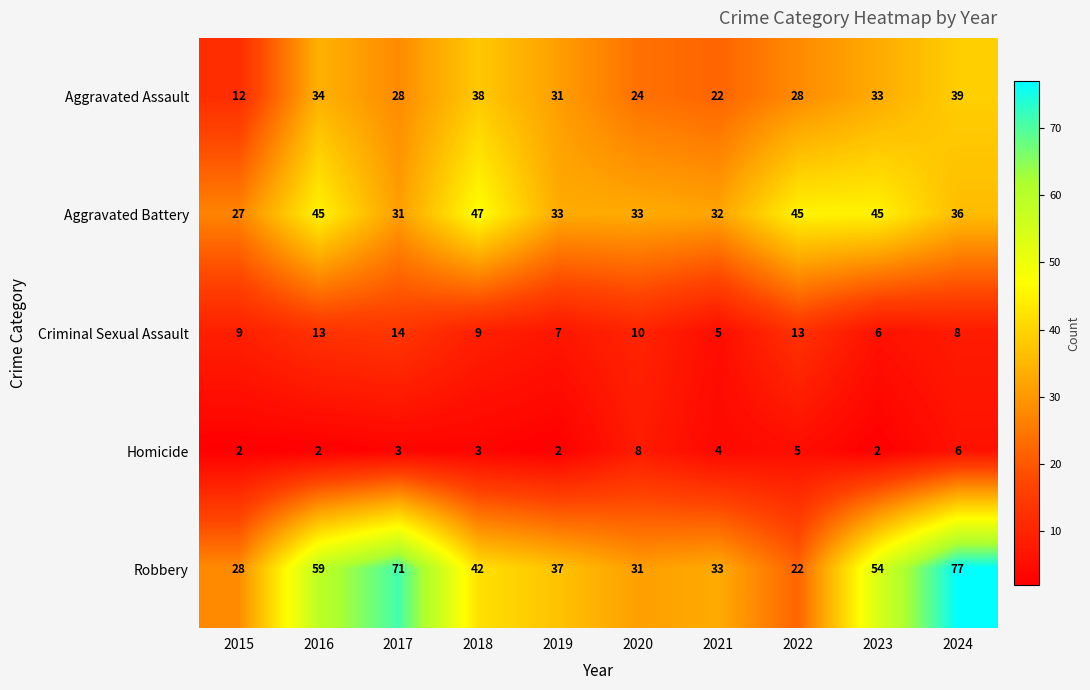

Rank the series at 2018 from highest to lowest value.

Aggravated Battery, Robbery, Aggravated Assault, Criminal Sexual Assault, Homicide